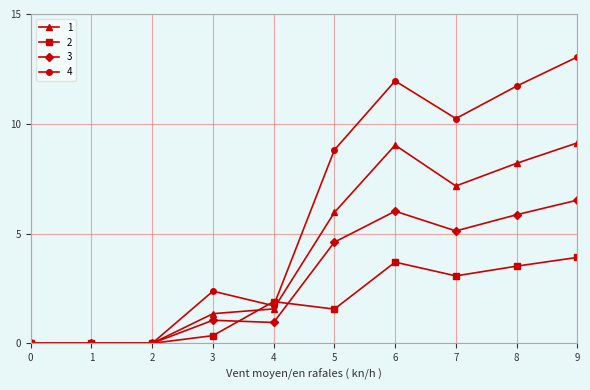

Is the value of 4 at 2 greater than the value of 3 at 6?

No